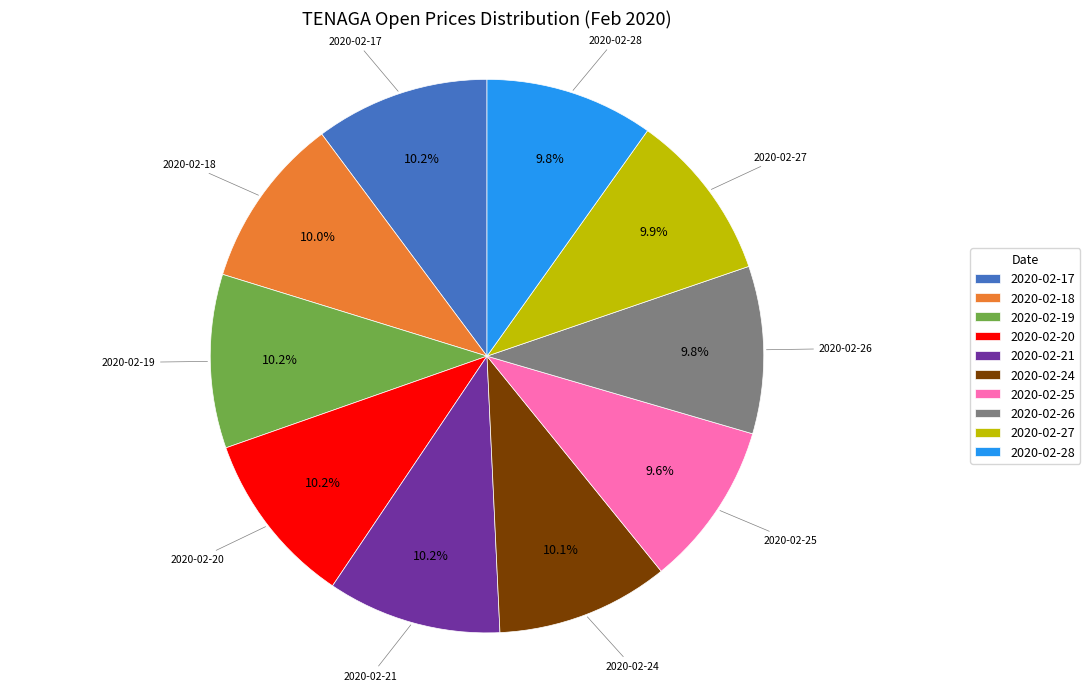

What is the total percentage of 2020-02-17 and 2020-02-26?

20.0%